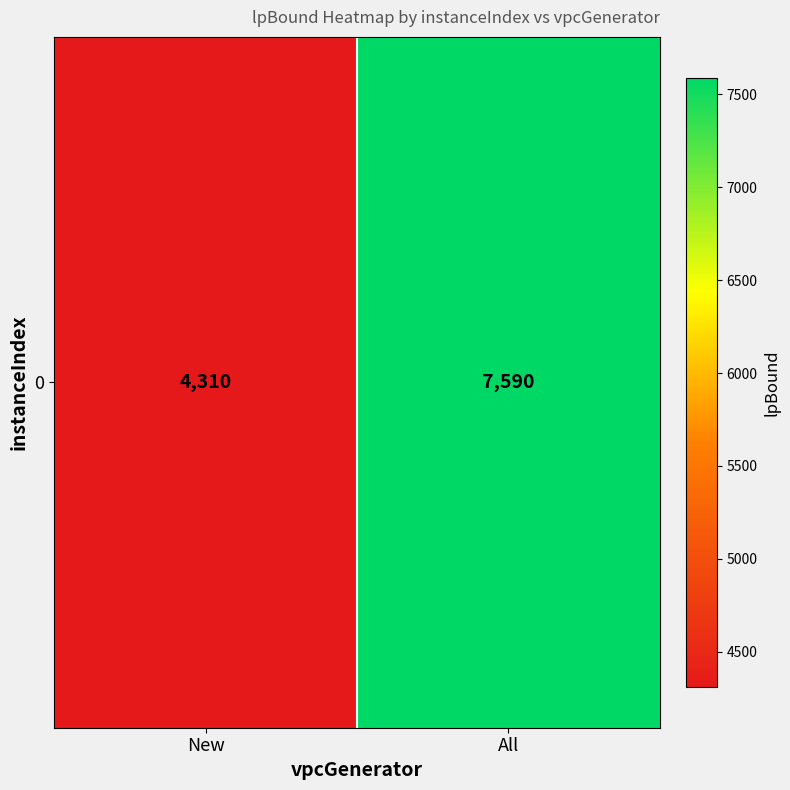

Is it true that the value at All is 7590.3?

True